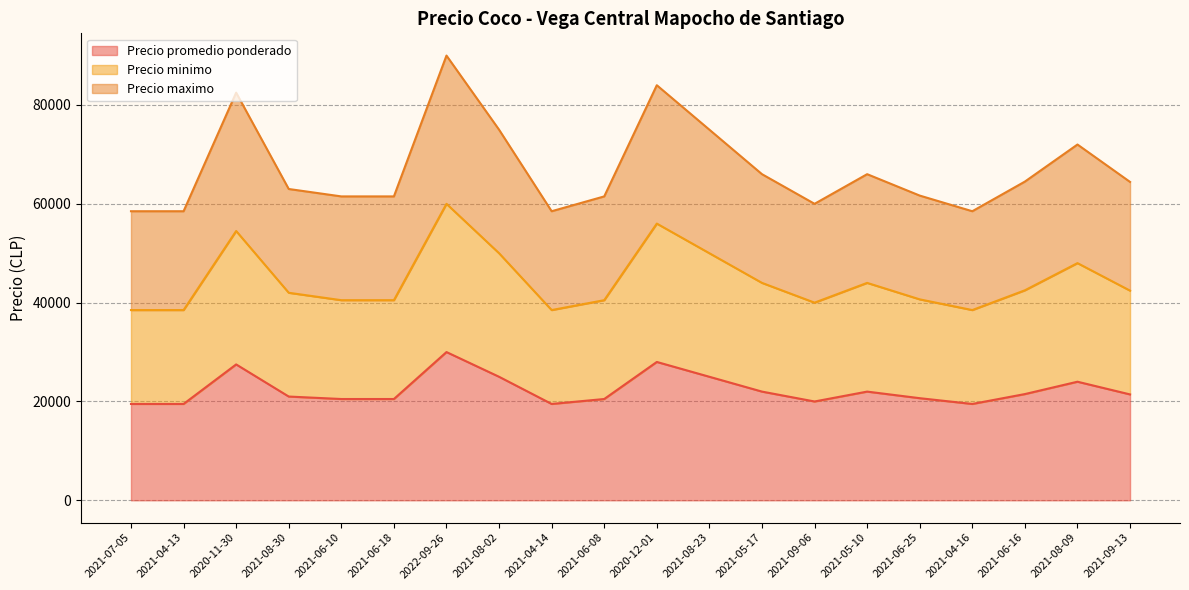

What is the total value across all series at 2021-08-23?

75000